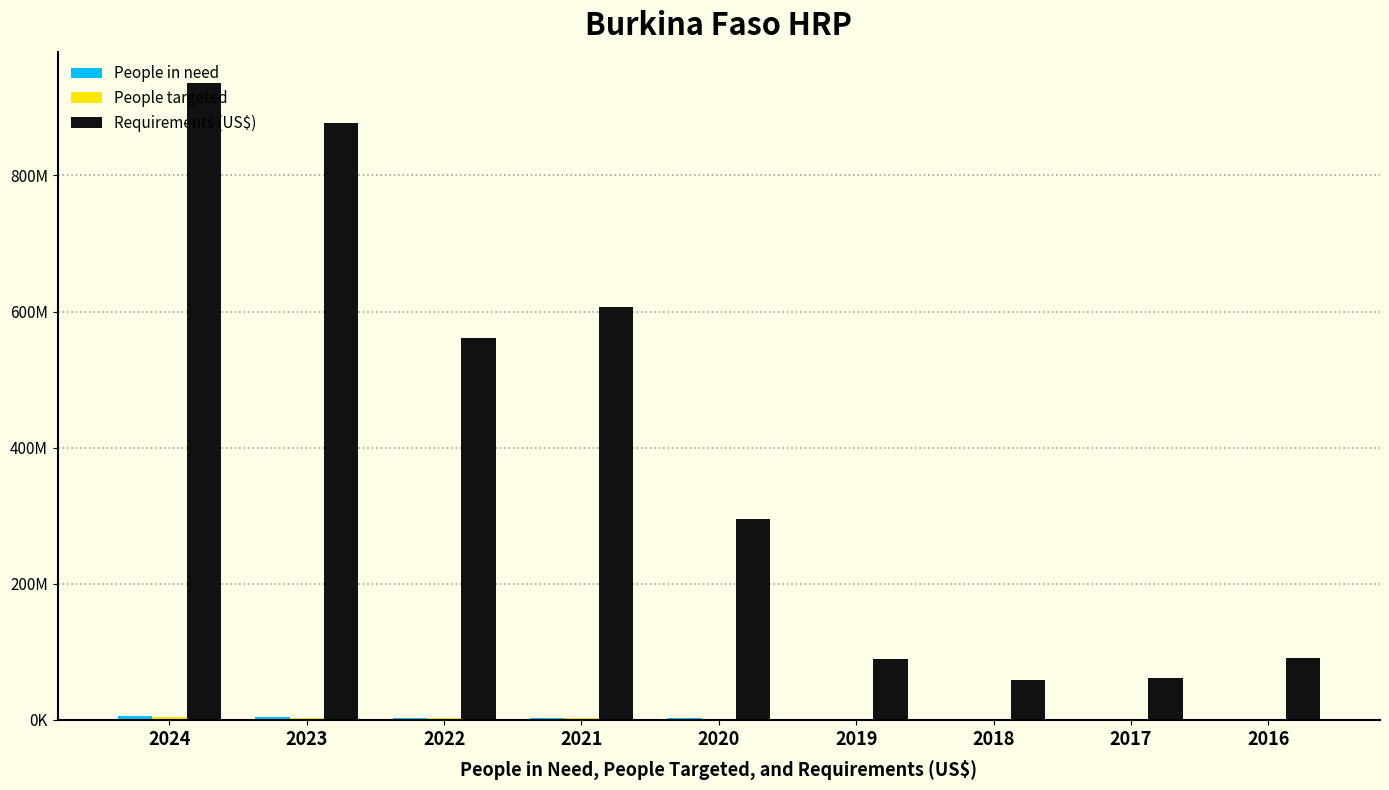

What is the value of the People targeted bar at the 8th from the left?

477800